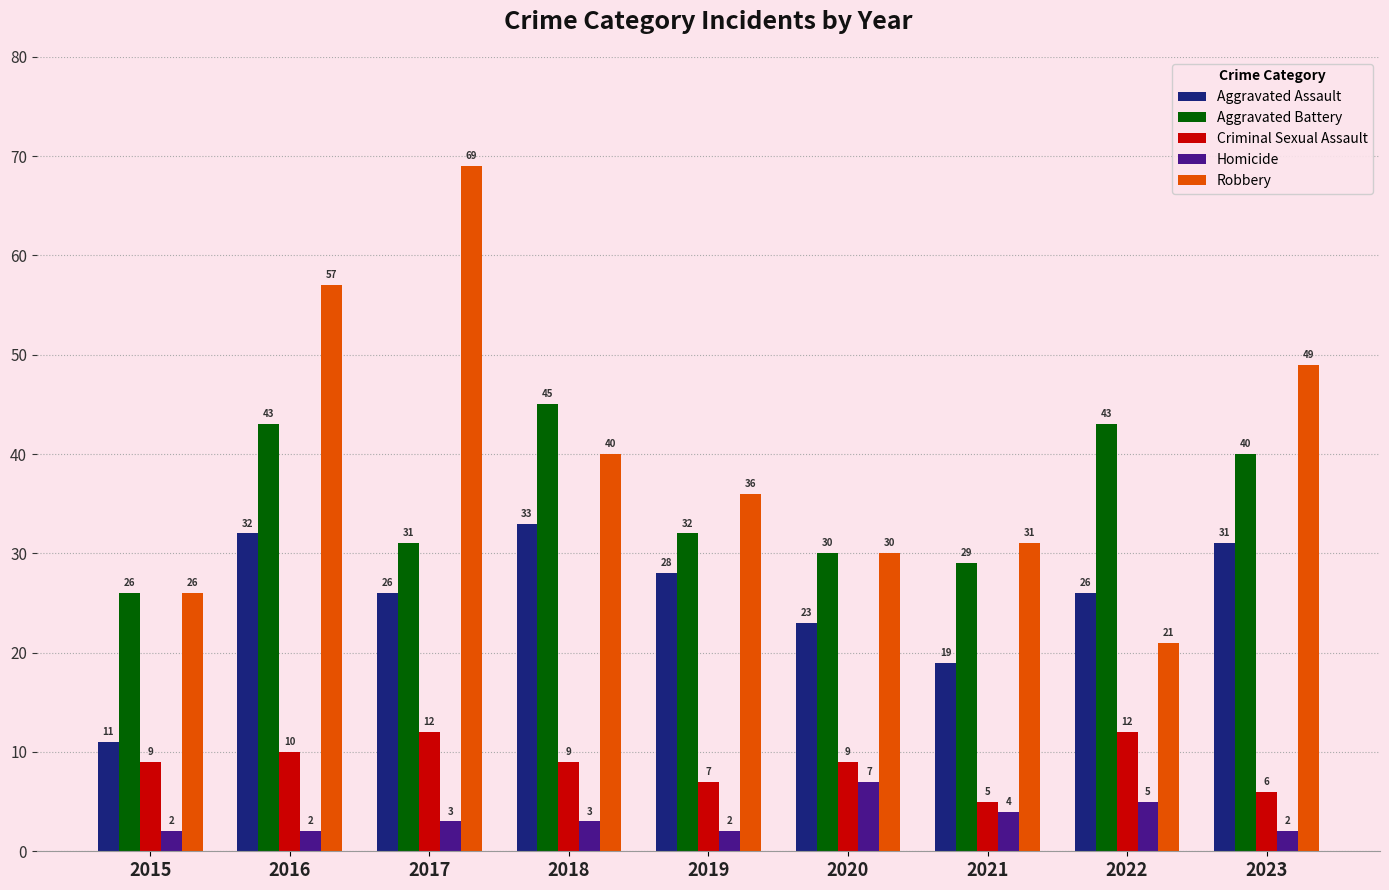

What are all the series names shown in the legend?

Aggravated Assault, Aggravated Battery, Criminal Sexual Assault, Homicide, Robbery